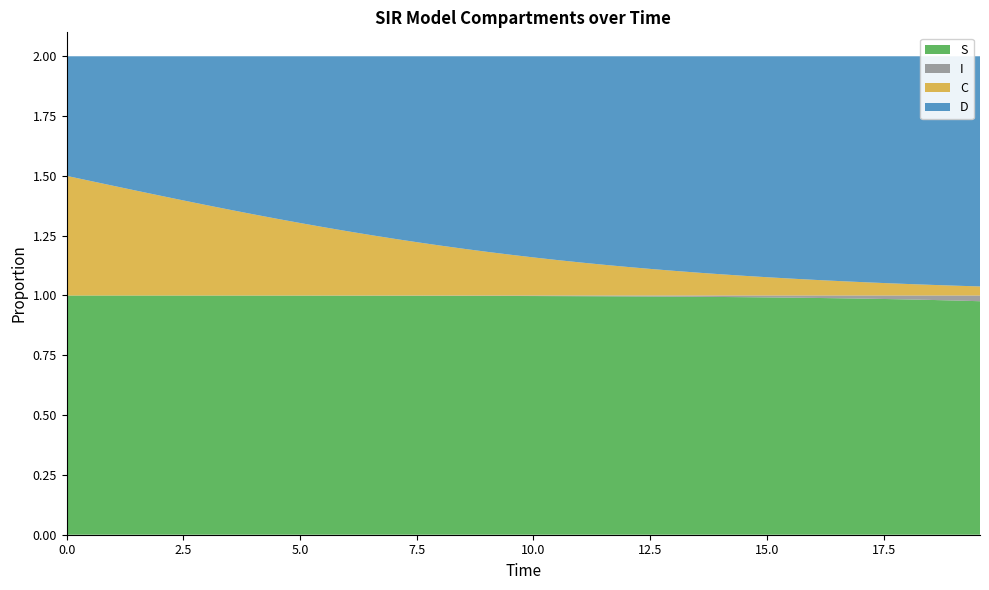

Reading right to left, transcribe all the data shown in this chart.

S: 1.0	1.0	1.0	1.0	1.0	1.0	1.0	1.0	1.0	1.0	1.0	1.0	1.0	1.0	1.0	1.0	1.0	1.0	1.0	1.0	1.0	1.0	1.0	1.0	1.0	1.0	1.0	1.0	1.0	1.0	1.0	1.0	1.0	1.0	1.0	1.0	1.0	1.0	1.0	1.0
I: 0.0	0.0	0.0	0.0	0.0	0.0	0.0	0.0	0.0	0.0	0.0	0.0	0.0	0.0	0.0	0.0	0.0	0.0	0.0	0.0	0.0	0.0	0.0	0.0	0.0	0.0	0.0	0.0	0.0	0.0	0.0	0.0	0.0	0.0	0.0	0.0	0.0	0.0	0.0	0.0
C: 0.0	0.0	0.0	0.0	0.1	0.1	0.1	0.1	0.1	0.1	0.1	0.1	0.1	0.1	0.1	0.1	0.1	0.1	0.1	0.2	0.2	0.2	0.2	0.2	0.2	0.2	0.3	0.3	0.3	0.3	0.3	0.3	0.4	0.4	0.4	0.4	0.4	0.5	0.5	0.5
D: 1.0	1.0	1.0	1.0	0.9	0.9	0.9	0.9	0.9	0.9	0.9	0.9	0.9	0.9	0.9	0.9	0.9	0.9	0.9	0.8	0.8	0.8	0.8	0.8	0.8	0.8	0.7	0.7	0.7	0.7	0.7	0.7	0.6	0.6	0.6	0.6	0.6	0.5	0.5	0.5